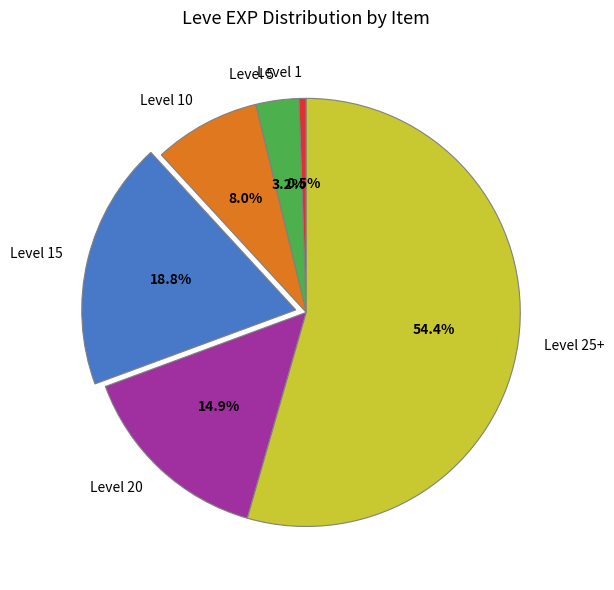

Is there any slice that represents more than half of the pie?

Yes